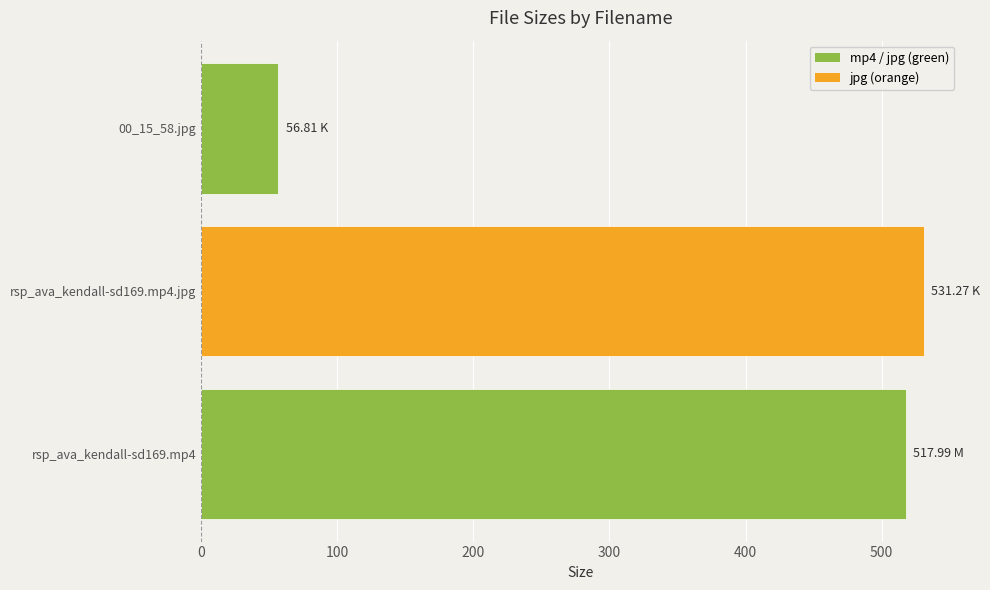

Rank the categories by value from highest to lowest.

rsp_ava_kendall-sd169.mp4.jpg, rsp_ava_kendall-sd169.mp4, 00_15_58.jpg